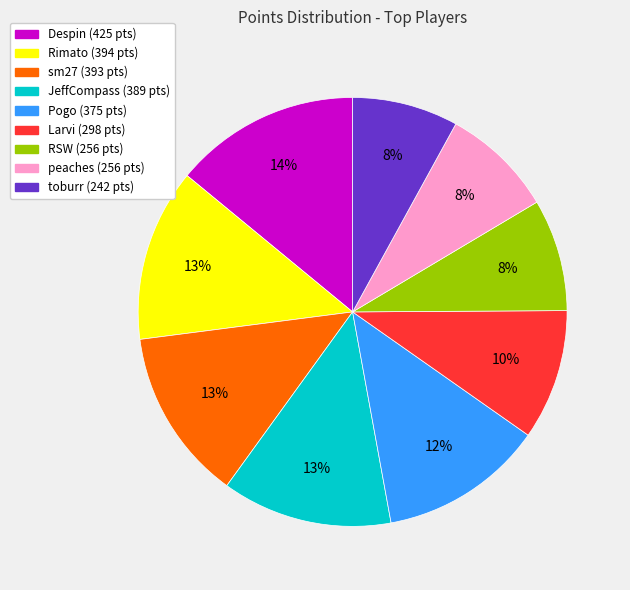

Which has a higher value, Despin or RSW?

Despin